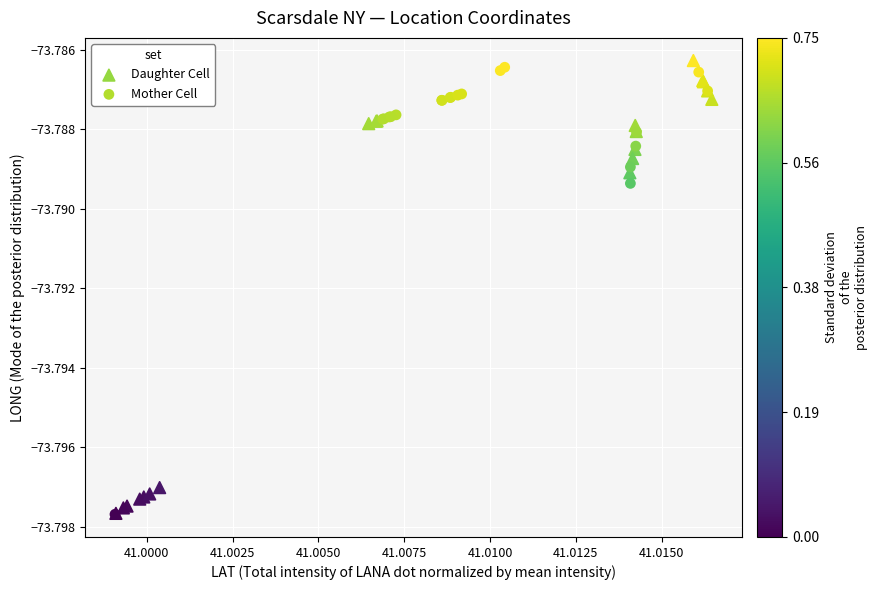

What are all the series names shown in the legend?

Daughter Cell, Mother Cell